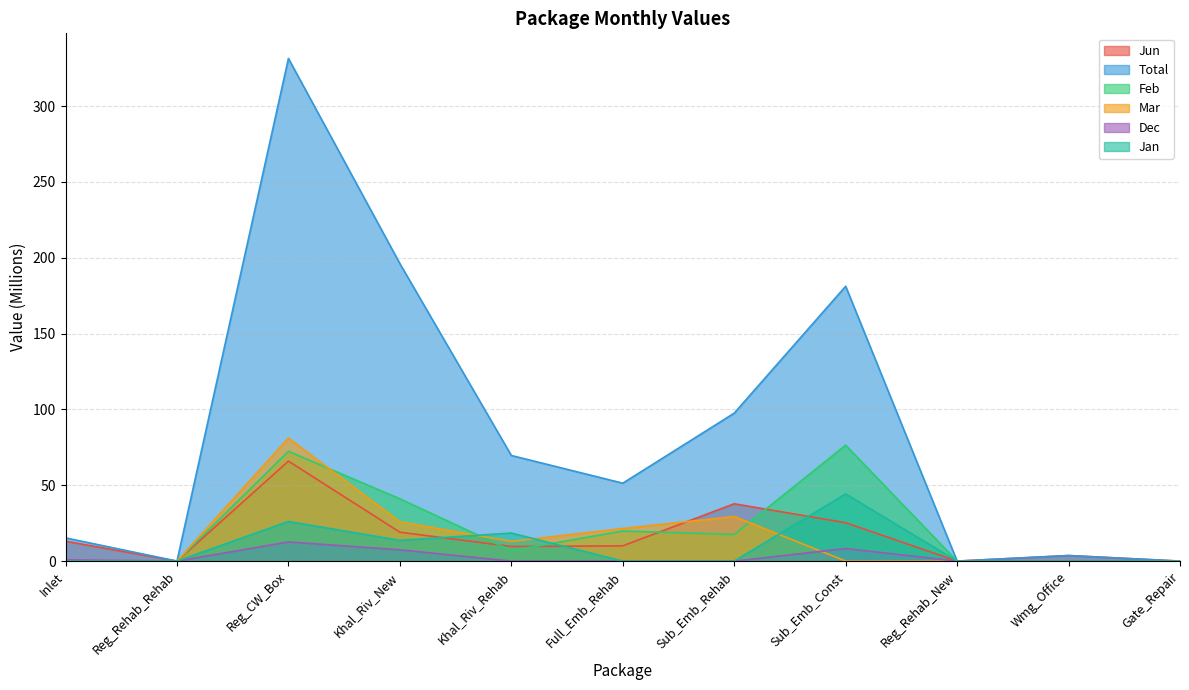

What is the label of the 6th point from the left?

Full_Emb_Rehab